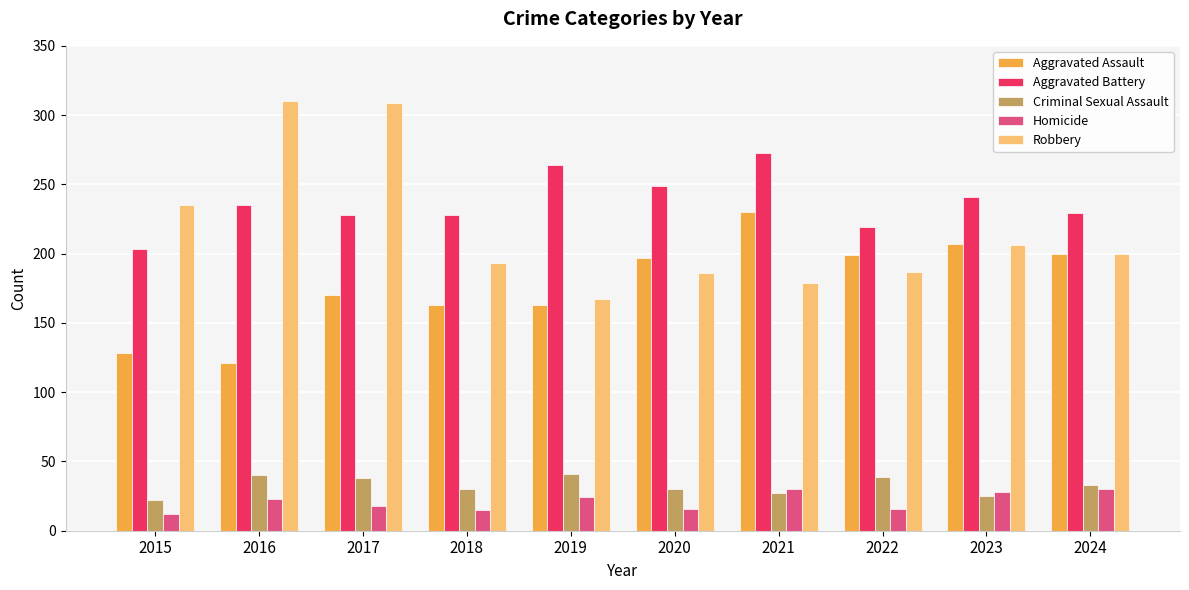

The value of Homicide at 2018 is 15. True or false?

True